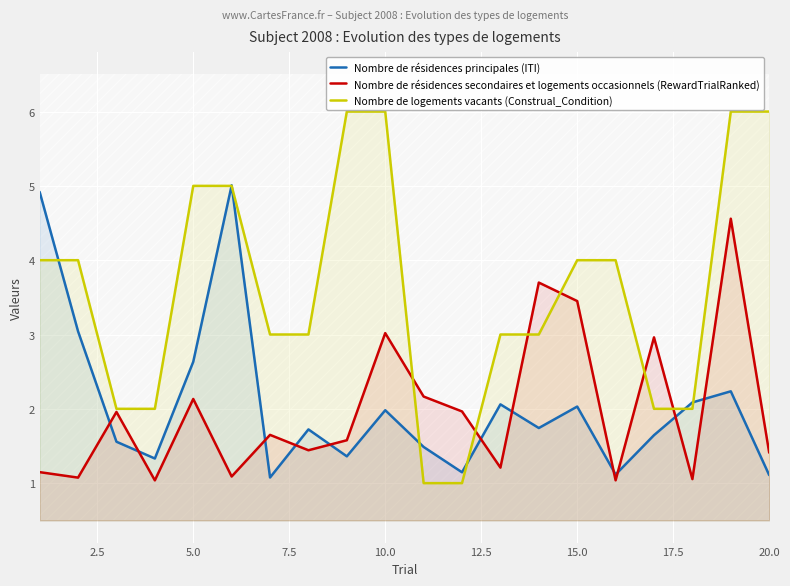

In Nombre de résidences principales (ITI), how many points are lower than both neighbors (excluding endpoints)?

6